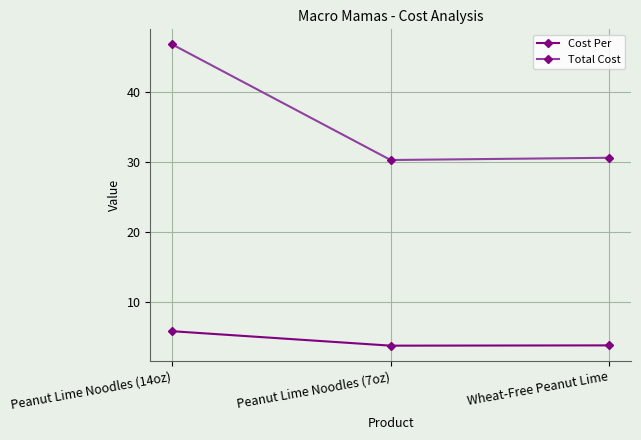

Reading left to right, transcribe all the data shown in this chart.

Cost Per: 5.8	3.8	3.8
Total Cost: 46.7	30.2	30.6